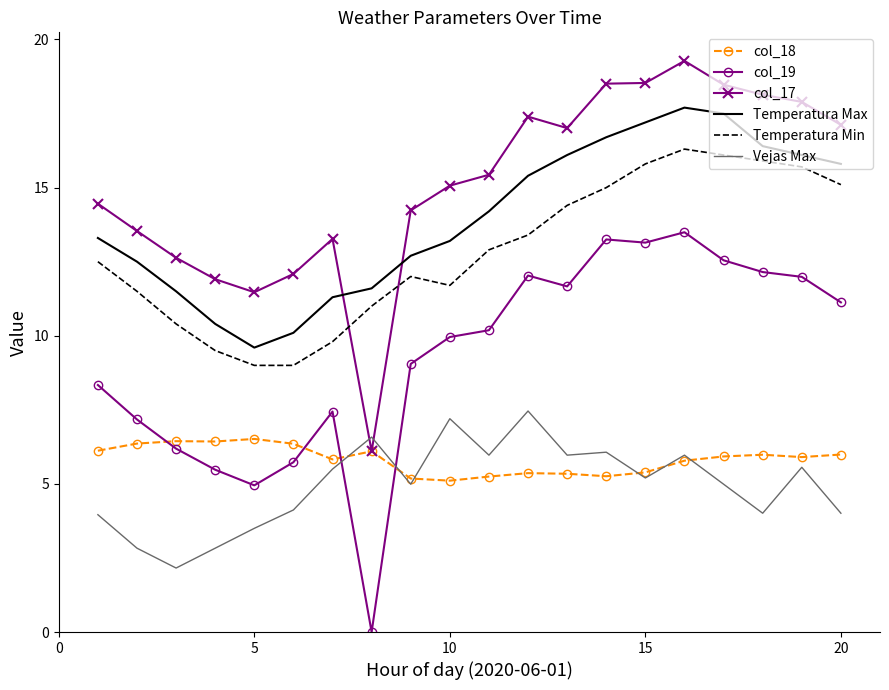

Which series has the largest total across all categories?

col_17